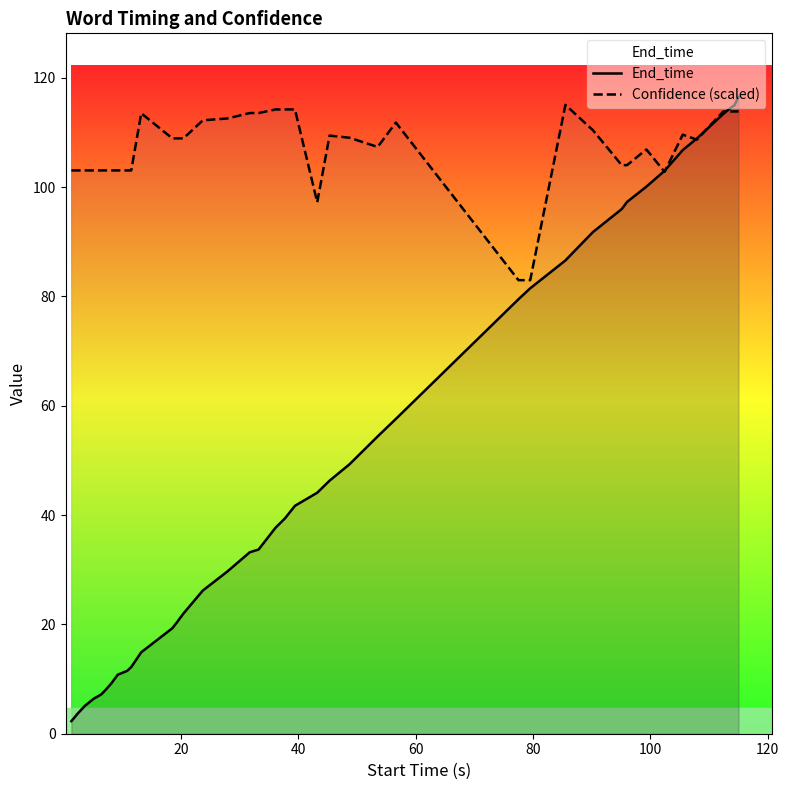

What is the highest value of the End_time series?

116.5